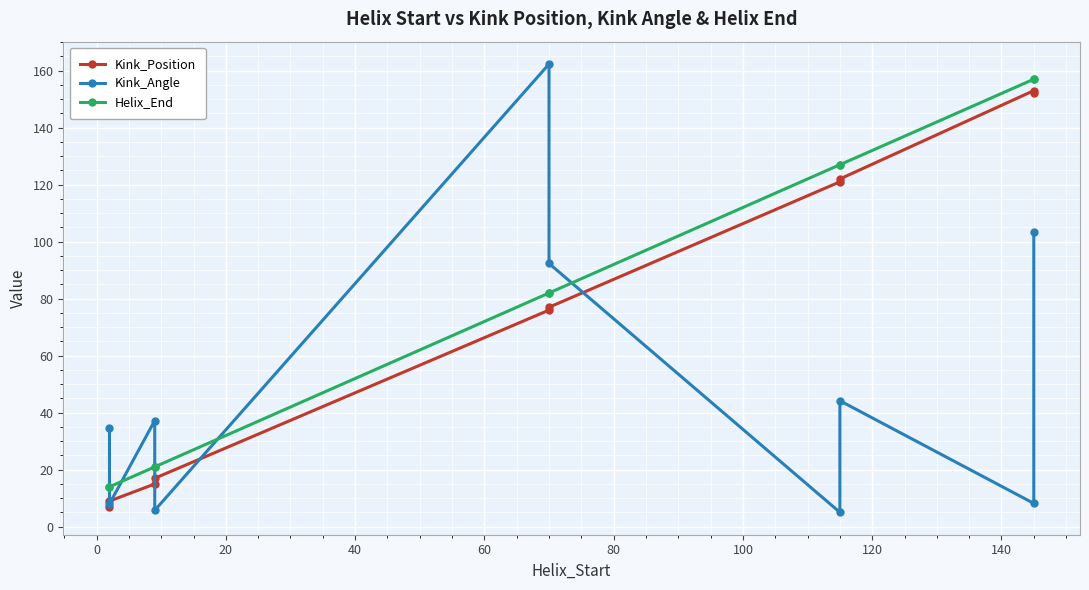

Reading left to right, extract all data points from this chart.

Kink_Position: 7.0	9.0	15.0	17.0	76.0	77.0	121.0	122.0	153.0	152.0
Kink_Angle: 34.7	8.0	37.2	5.8	162.3	92.4	5.1	44.2	8.2	103.5
Helix_End: 14.0	14.0	21.0	21.0	82.0	82.0	127.0	127.0	157.0	157.0